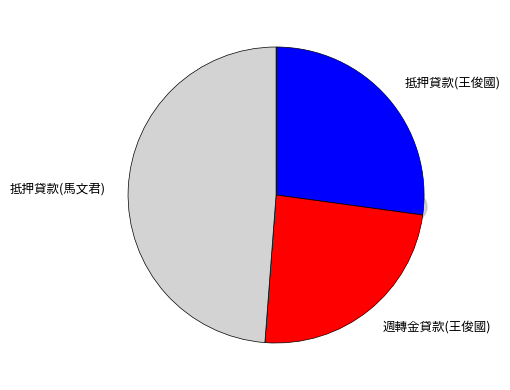

Does 週轉金貸款(王俊國) account for over 50% of the chart?

No